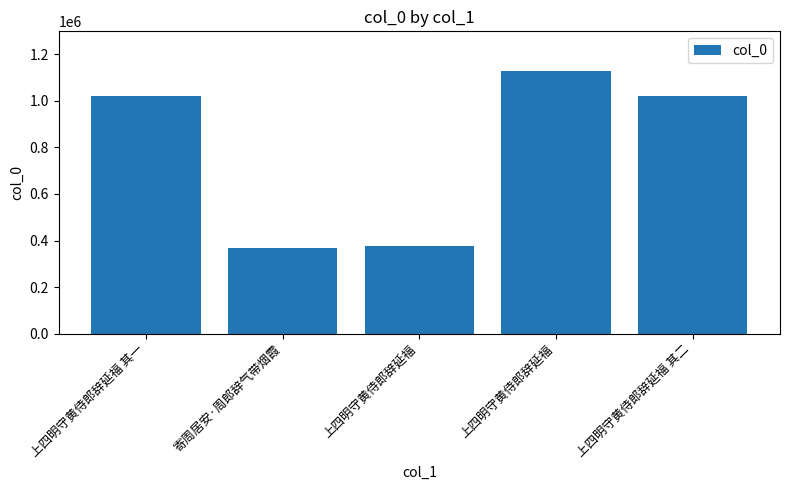

What is the difference between the second highest and minimum values?

655343